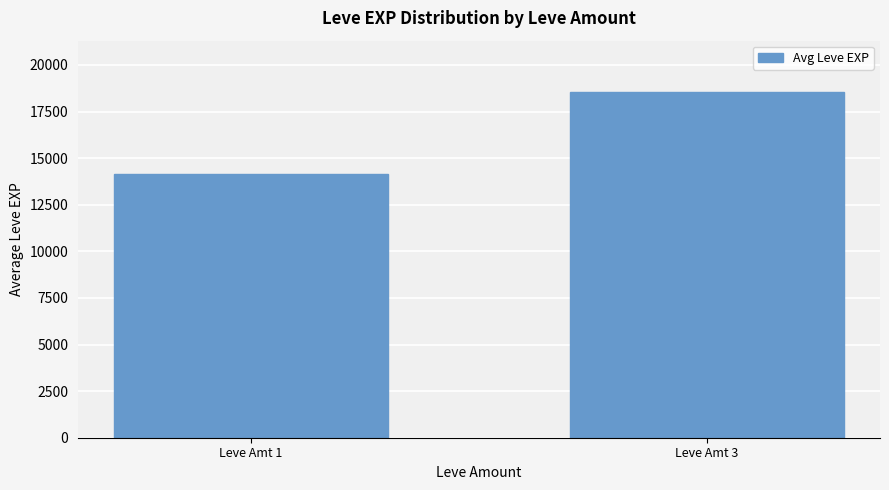

Approximately how many times larger is the value at Leve Amt 1 compared to Leve Amt 3?

0.8